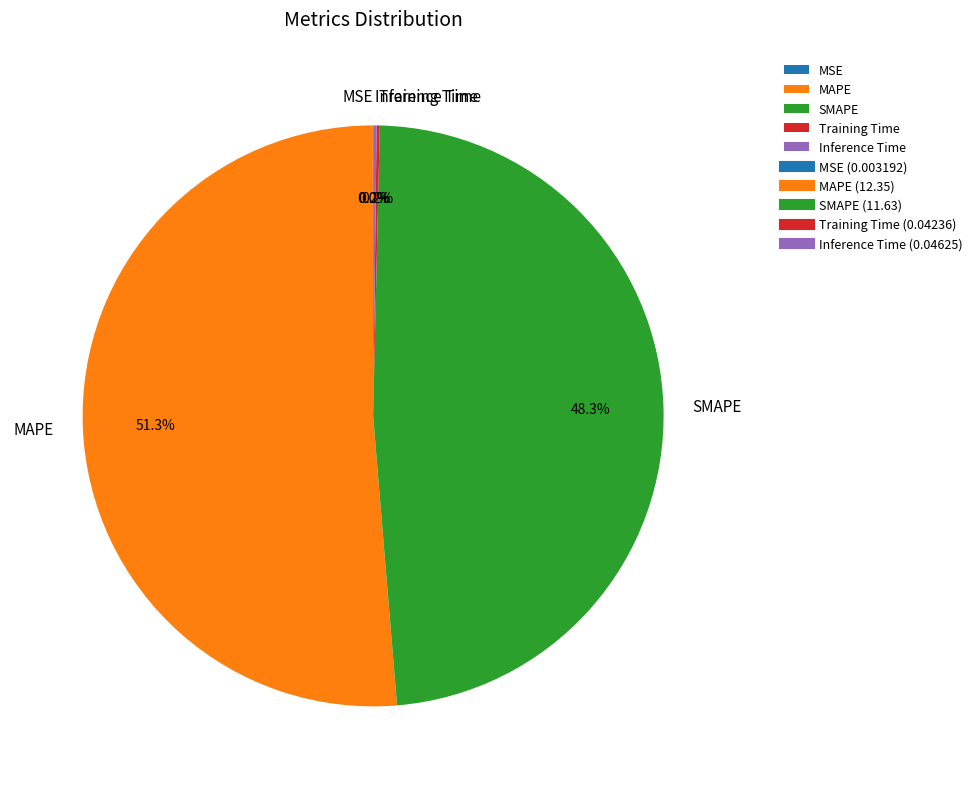

Is the sum of MAPE and SMAPE greater than half?

Yes